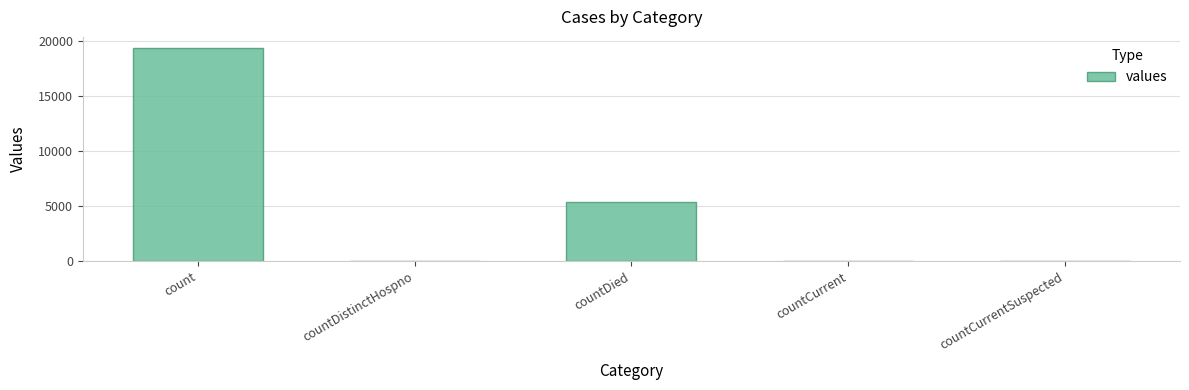

The chart shows a value of 0 at countCurrentSuspected. True or false?

True